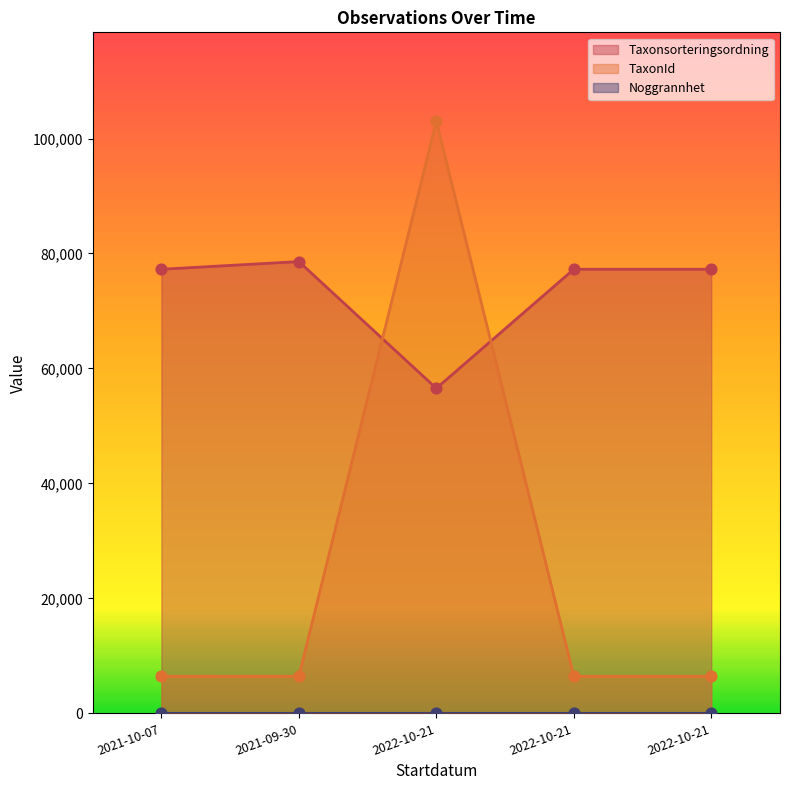

Which series reaches the maximum Y coordinate?

TaxonId